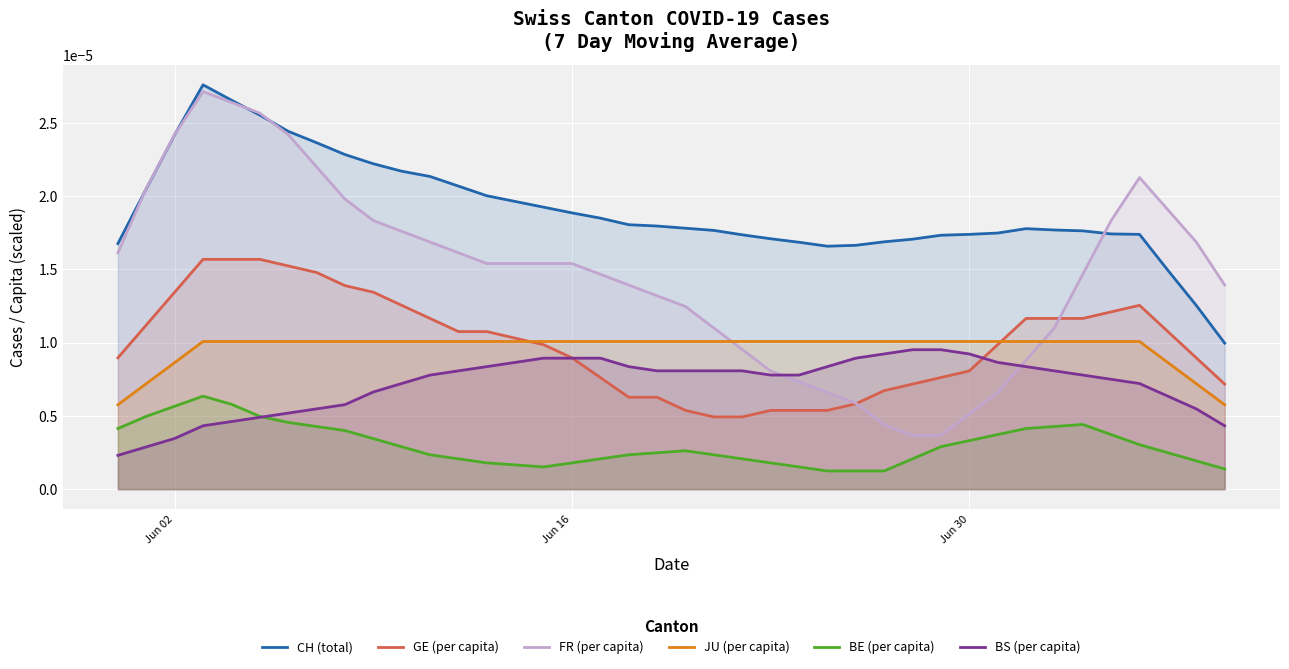

Which series has the largest total across all categories?

CH (total)